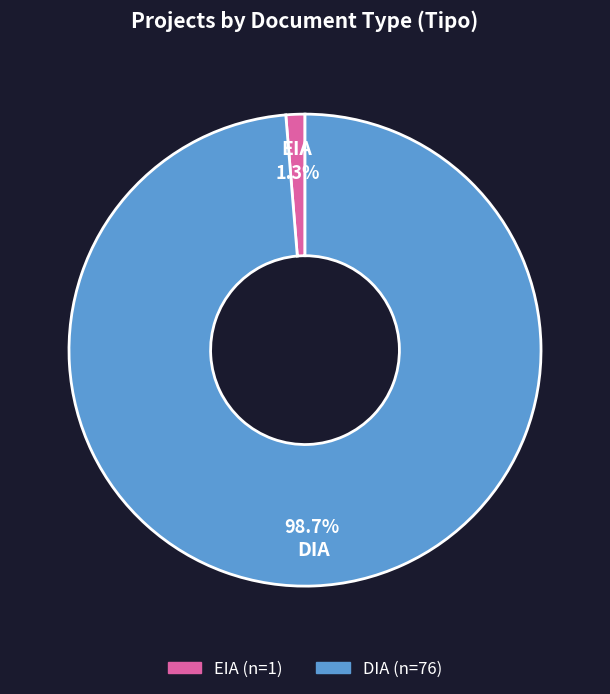

Which has a higher value, EIA or DIA?

DIA